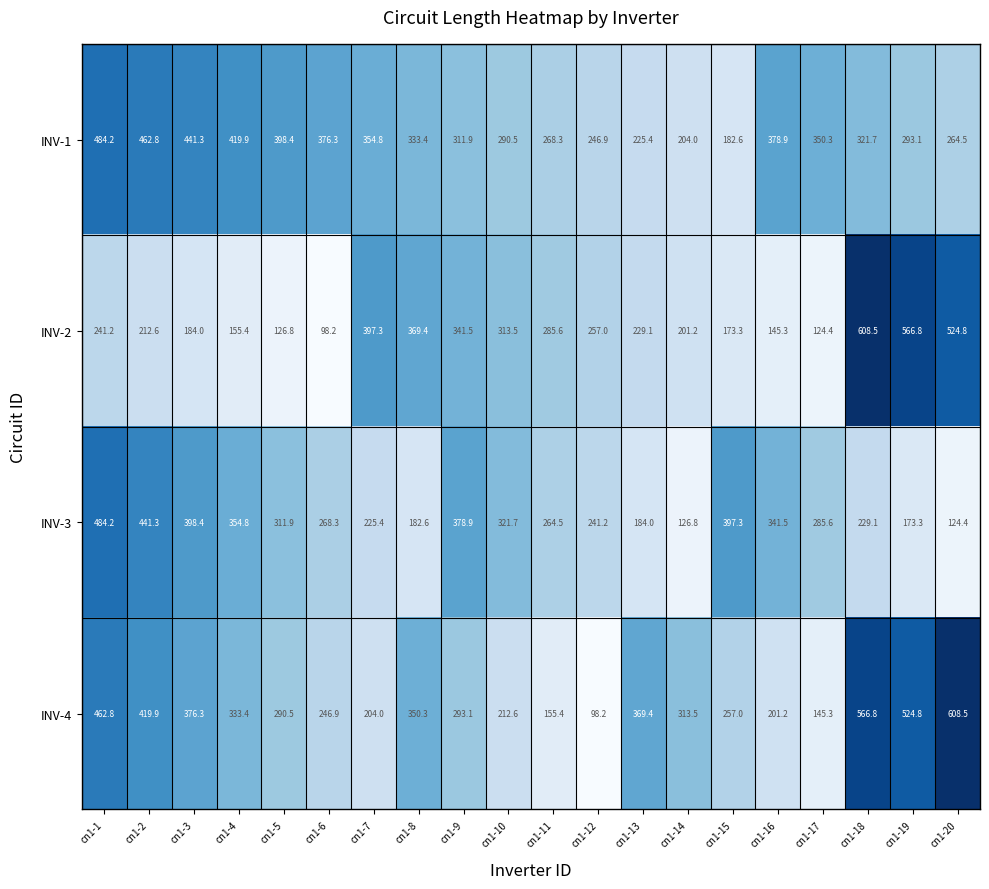

What is the total value across all series at cn1-8?

1235.7